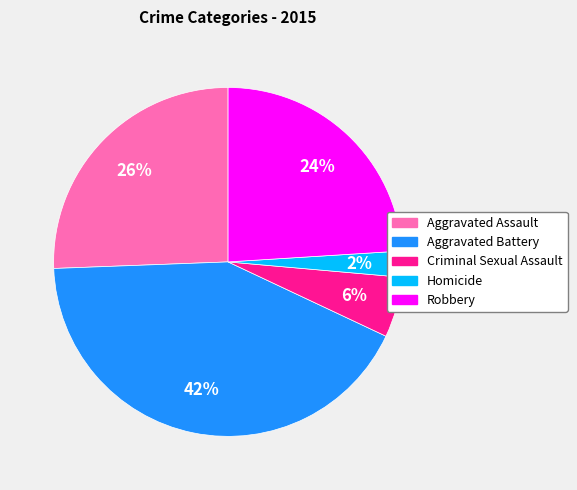

To the nearest percent, what is the combined percentage of Robbery and Homicide?

26%